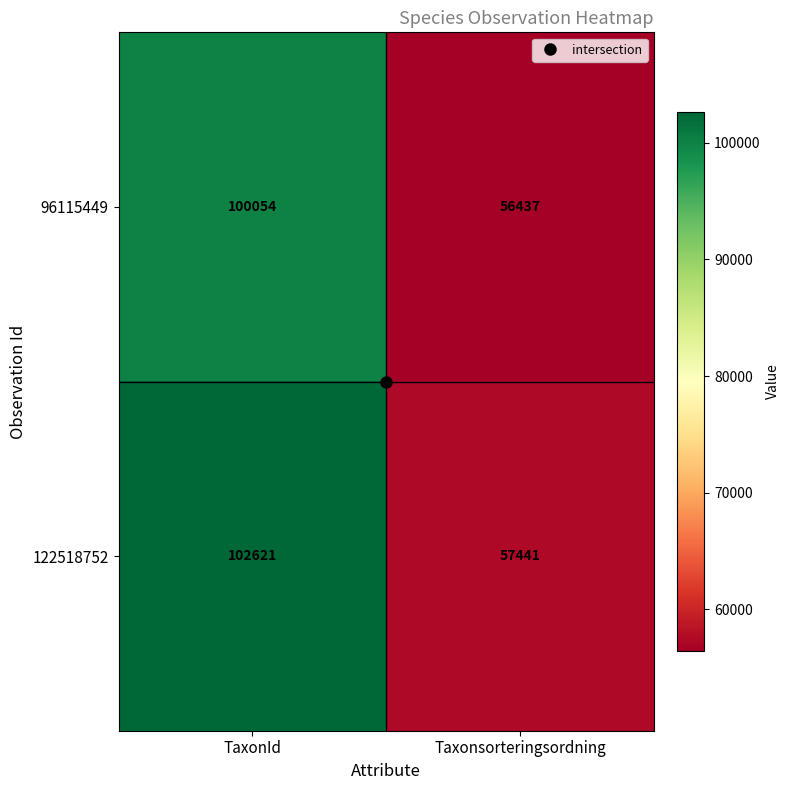

List the series in order of their overall mean, highest first.

122518752, 96115449